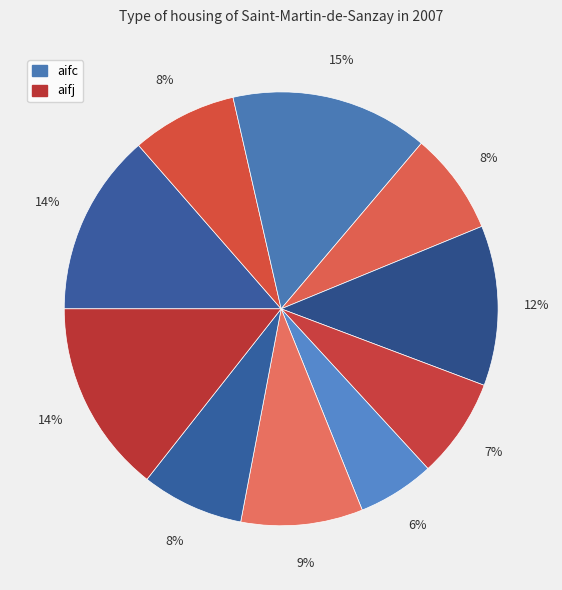

Count the number of slices in the pie.

10